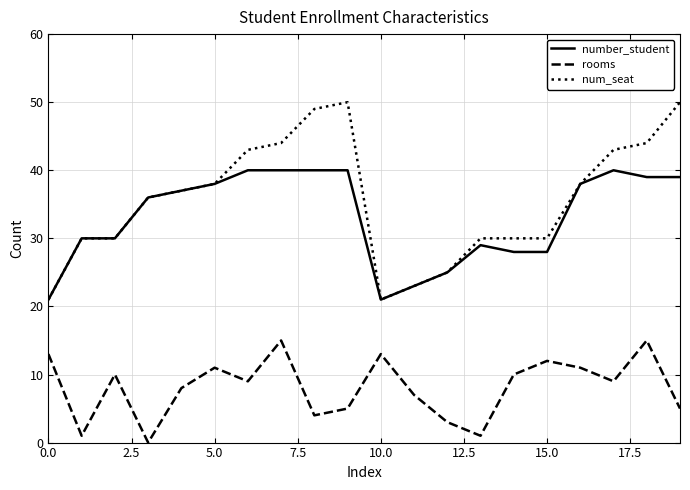

What is the highest value of the number_student series?

40